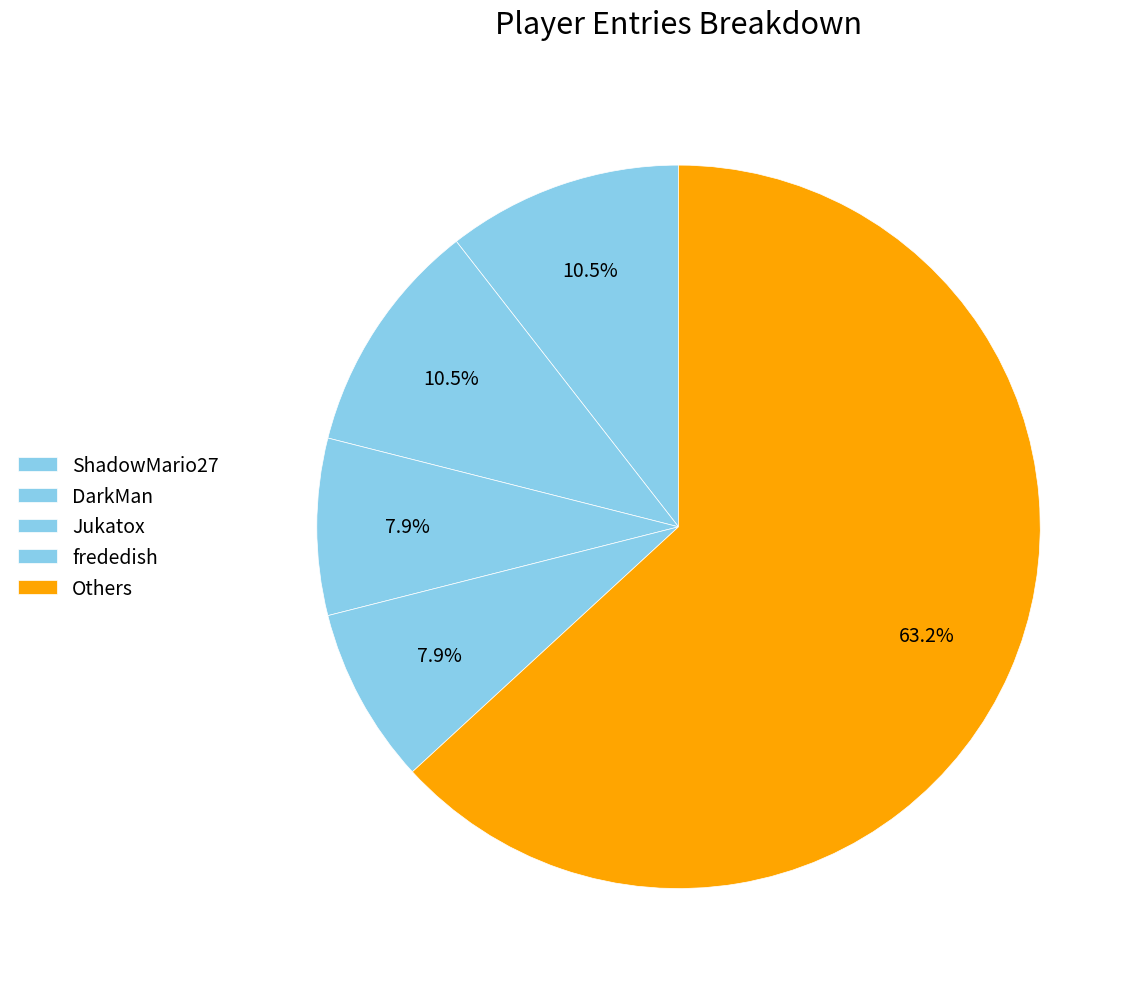

How many slices are in this pie chart?

5